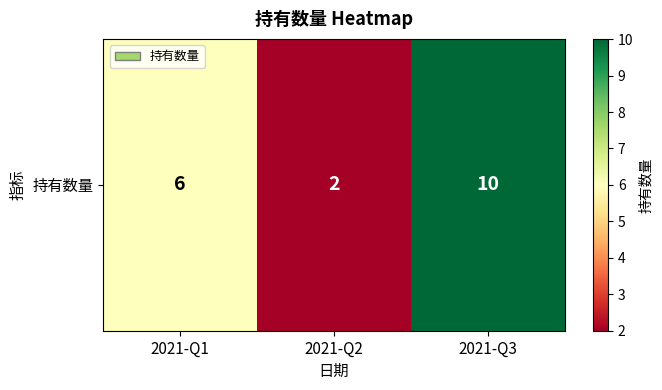

At which label does the data first exceed 6?

2021-Q3